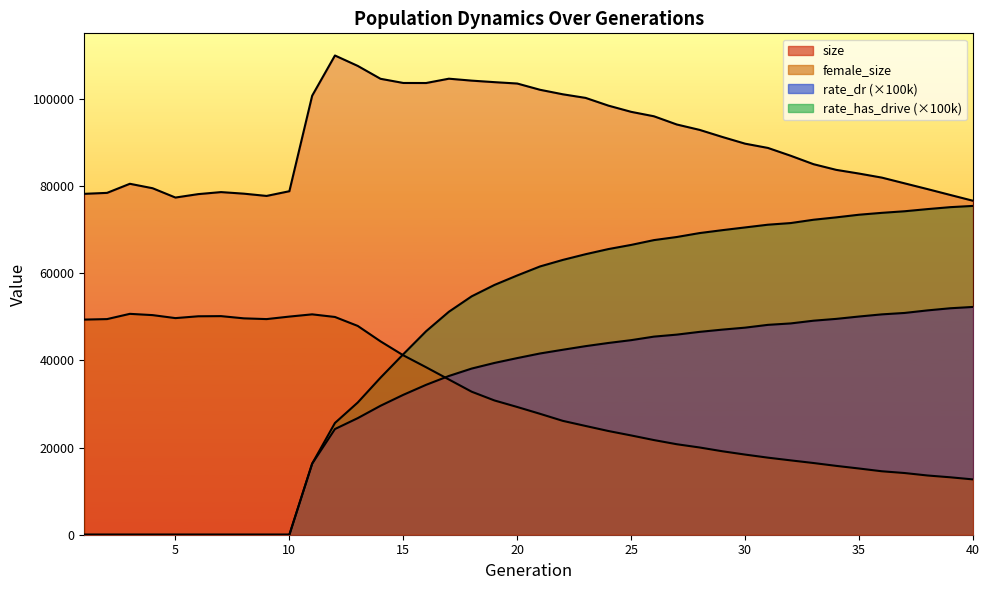

Reading left to right, list all the values displayed in this chart.

size: 78188.0	78408.0	80493.0	79470.0	77336.0	78121.0	78587.0	78227.0	77707.0	78787.0	100691.0	109917.0	107531.0	104574.0	103617.0	103606.0	104596.0	104152.0	103803.0	103488.0	102054.0	101019.0	100192.0	98420.0	96993.0	95975.0	94094.0	92859.0	91234.0	89692.0	88717.0	86922.0	84989.0	83684.0	82835.0	81908.0	80591.0	79278.0	77933.0	76599.0
female_size: 49343.0	49458.0	50662.0	50369.0	49684.0	50103.0	50138.0	49629.0	49457.0	50033.0	50546.0	49945.0	47891.0	44351.0	41149.0	38413.0	35606.0	32803.0	30795.0	29296.0	27731.0	26115.0	24943.0	23788.0	22768.0	21709.0	20755.0	20011.0	19143.0	18382.0	17676.0	17053.0	16447.0	15790.0	15187.0	14553.0	14149.0	13587.0	13172.0	12687.0
rate_dr: 0.0	0.0	0.0	0.0	0.0	0.0	0.0	0.0	0.0	0.0	16300.8	24238.3	26738.8	29577.4	32086.9	34380.8	36409.0	38111.7	39400.3	40513.9	41571.9	42423.8	43253.3	43979.9	44626.9	45438.0	45894.6	46526.6	47042.1	47494.6	48135.7	48463.9	49088.6	49507.3	50048.7	50541.0	50867.8	51450.4	51940.9	52245.1
rate_has_drive: 0.0	0.0	0.0	0.0	0.0	0.0	0.0	0.0	0.0	0.0	16300.8	25630.7	30322.8	36023.2	41403.0	46671.8	51142.2	54679.3	57291.0	59467.3	61533.5	63030.3	64340.6	65517.2	66473.3	67575.8	68284.9	69185.8	69854.3	70482.2	71106.9	71484.0	72243.1	72792.2	73397.3	73827.4	74191.5	74683.8	75130.6	75419.3